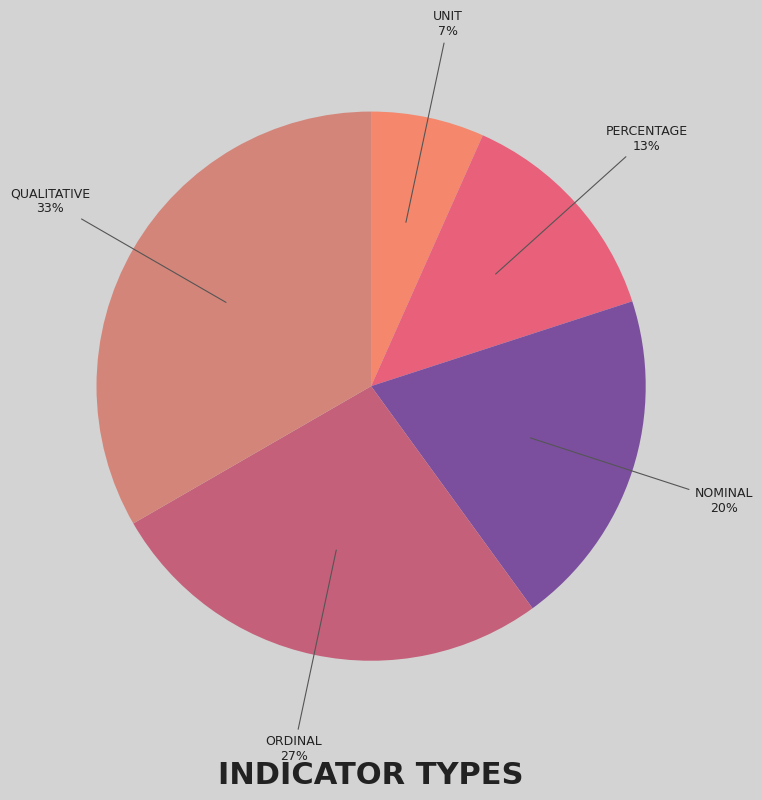

How many slices are in this pie chart?

5